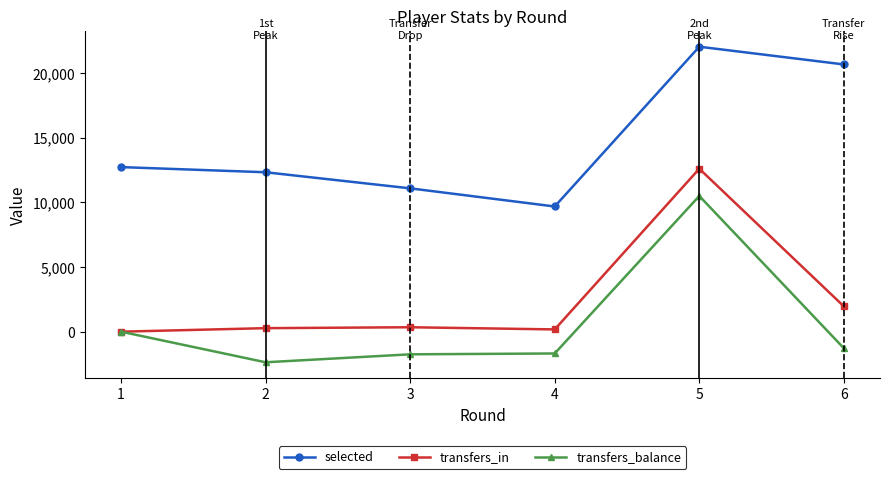

List the series in order of their peak value, highest first.

selected, transfers_in, transfers_balance